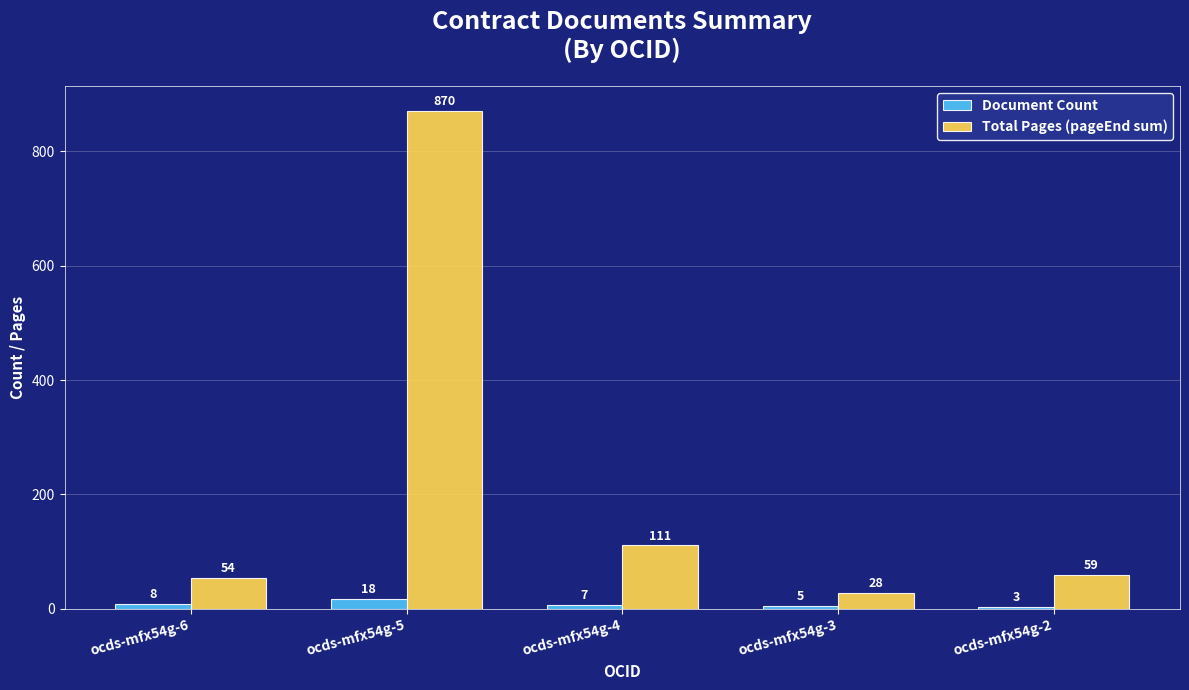

Where is Total Pages (pageEnd sum) nearest to the value 449?

ocds-mfx54g-4